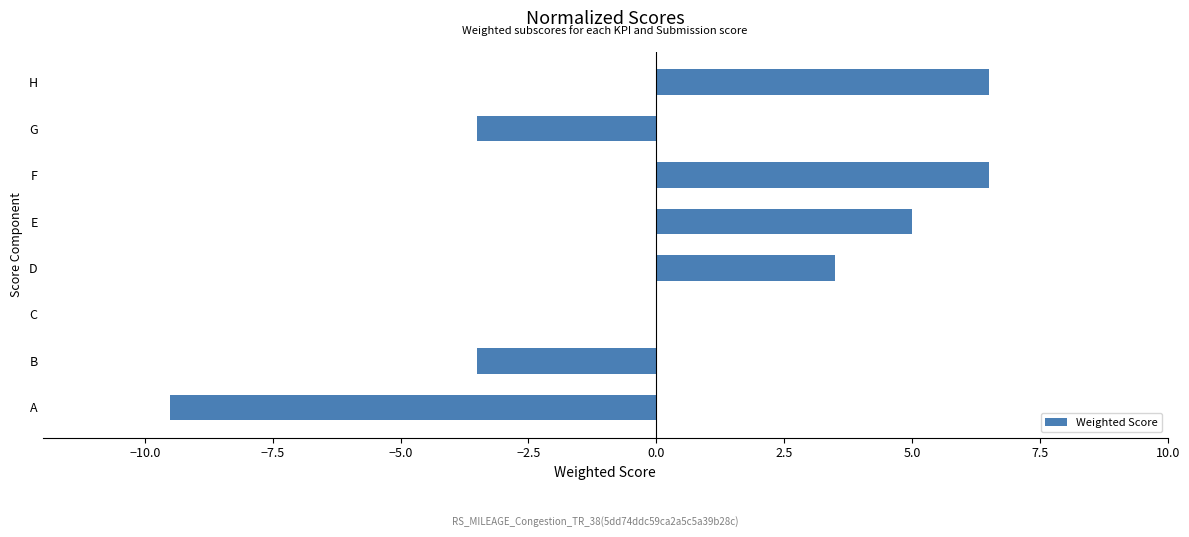

Reading bottom to top, list all the values displayed in this chart.

A=-9.5	B=-3.5	C=0.0	D=3.5	E=5.0	F=6.5	G=-3.5	H=6.5